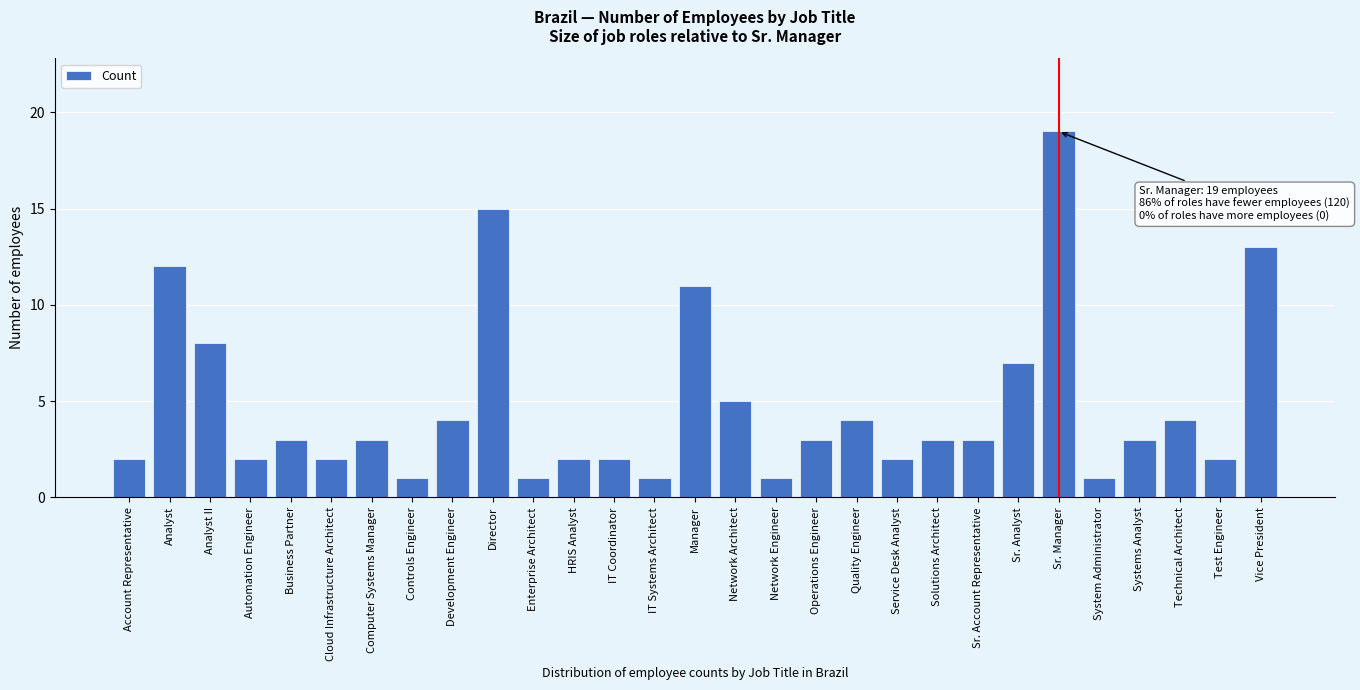

Reading right to left, list all the values displayed in this chart.

13	2	4	3	1	19	7	3	3	2	4	3	1	5	11	1	2	2	1	15	4	1	3	2	3	2	8	12	2